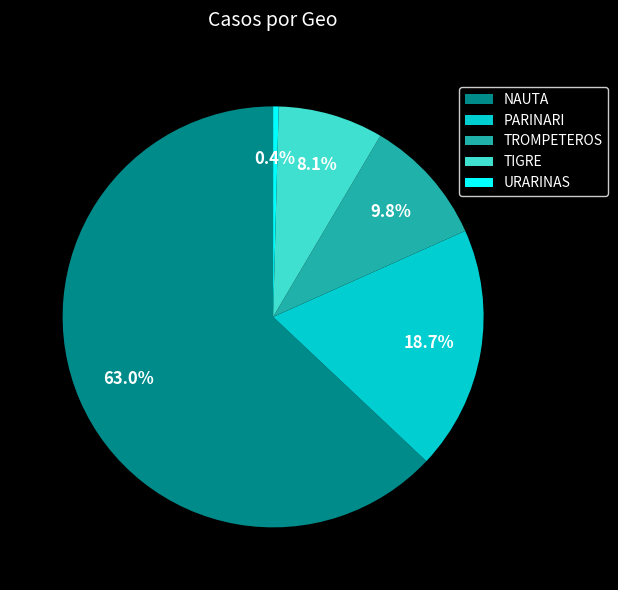

Combined, do NAUTA and URARINAS account for over 50%?

Yes